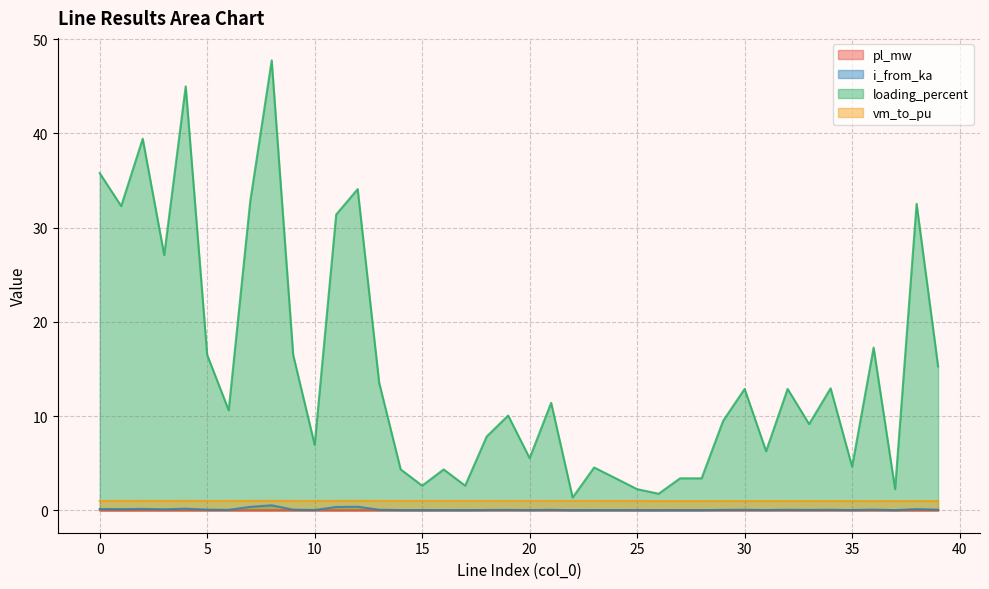

The value of loading_percent at 7 is 32.8. True or false?

True